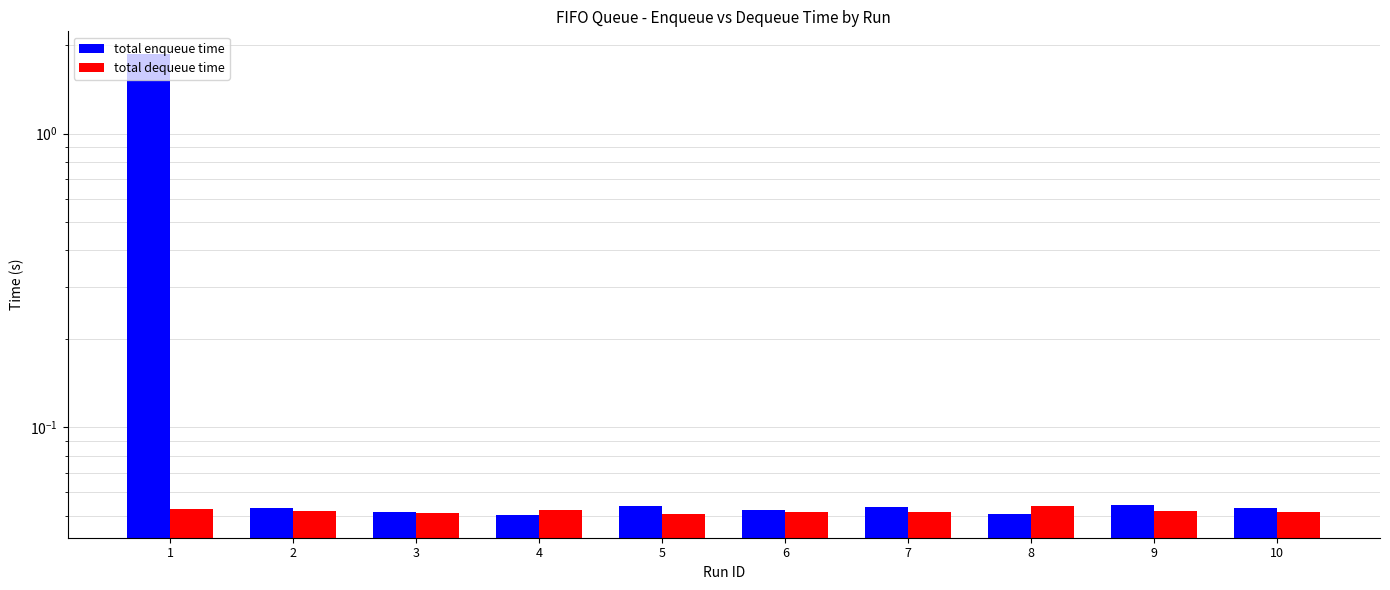

Count the number of categories in the chart.

10